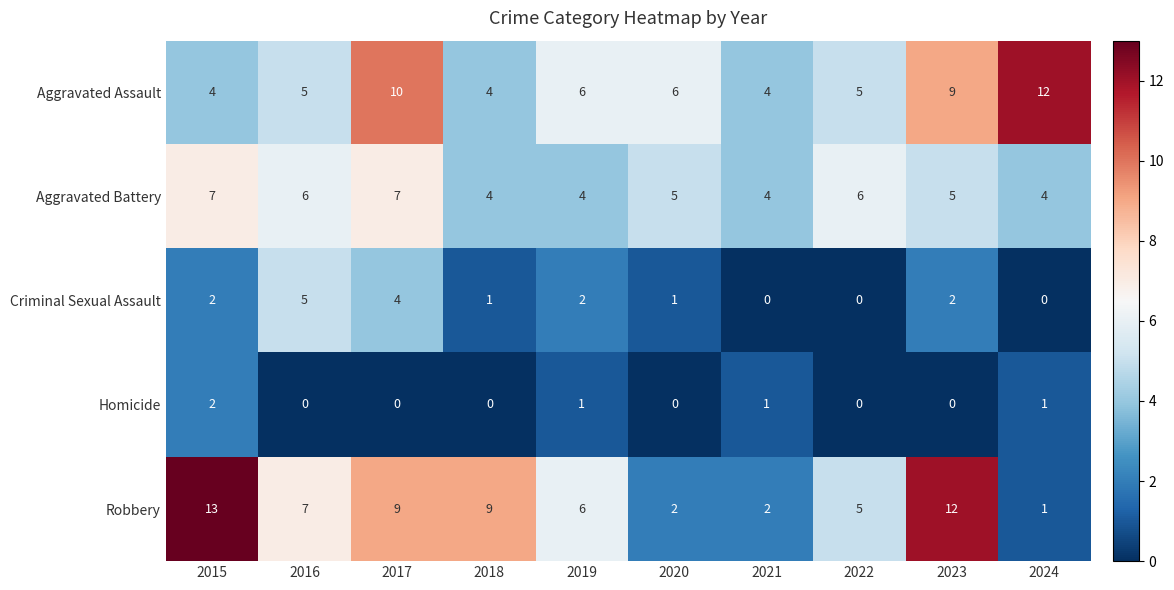

At which label is Aggravated Assault closest to 8?

2023